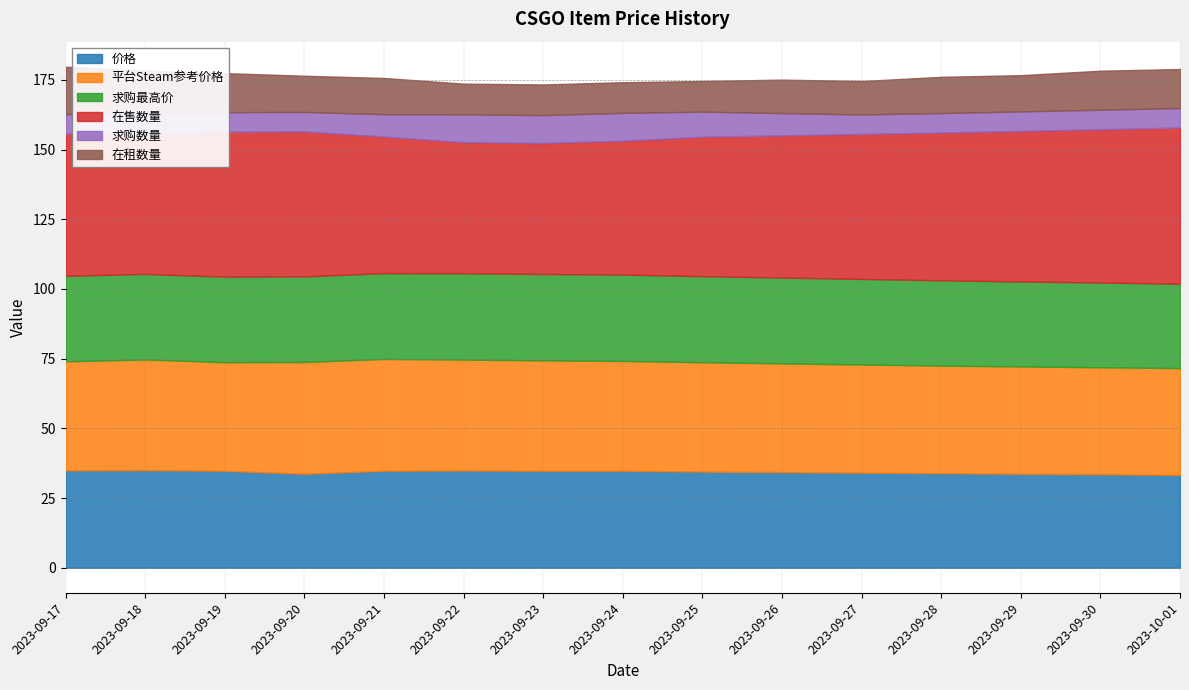

The 在售数量 series shows 52.0 at 2023-09-20. True or false?

True